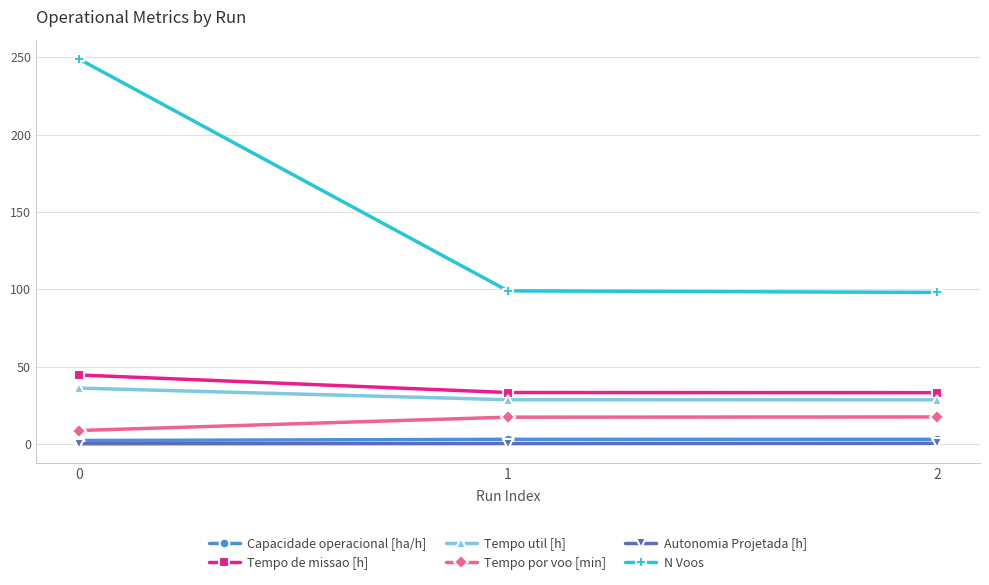

Between 0 and 1, which series saw the biggest shift?

N Voos